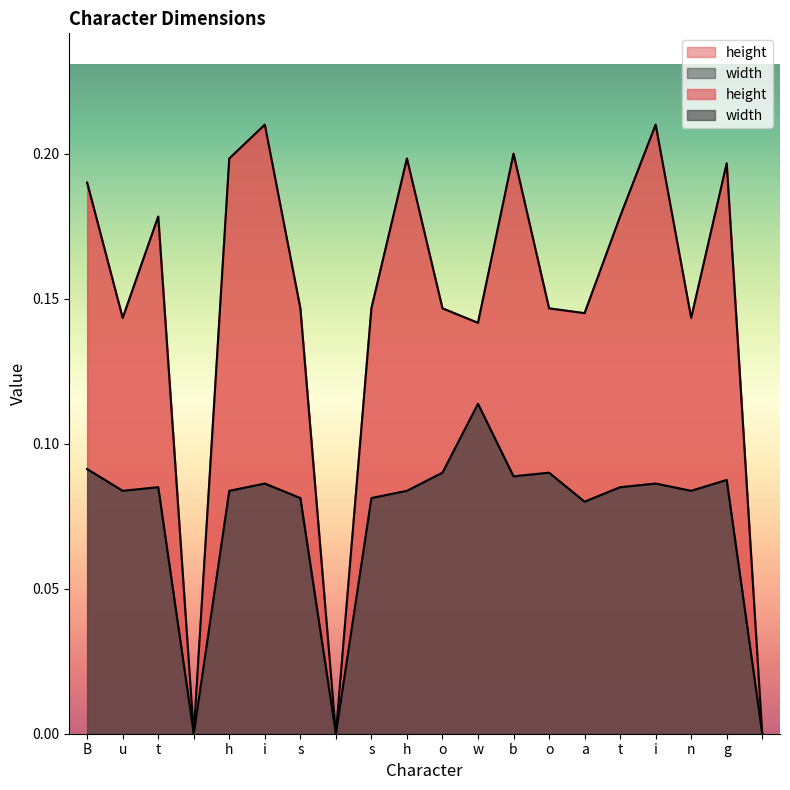

The width series shows 0.1 at a. True or false?

True